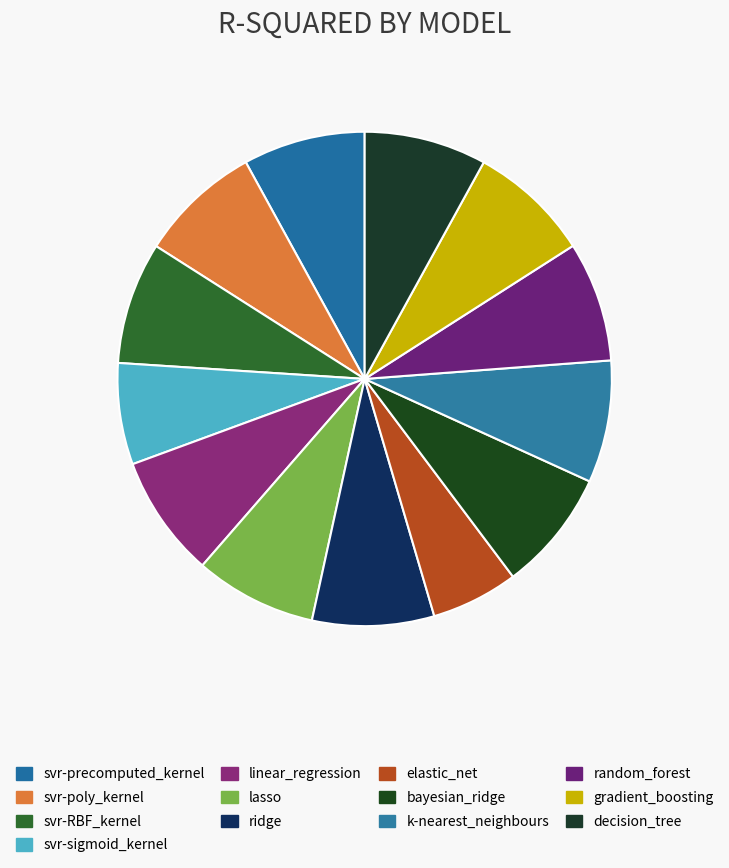

How many segments does this pie chart have?

13